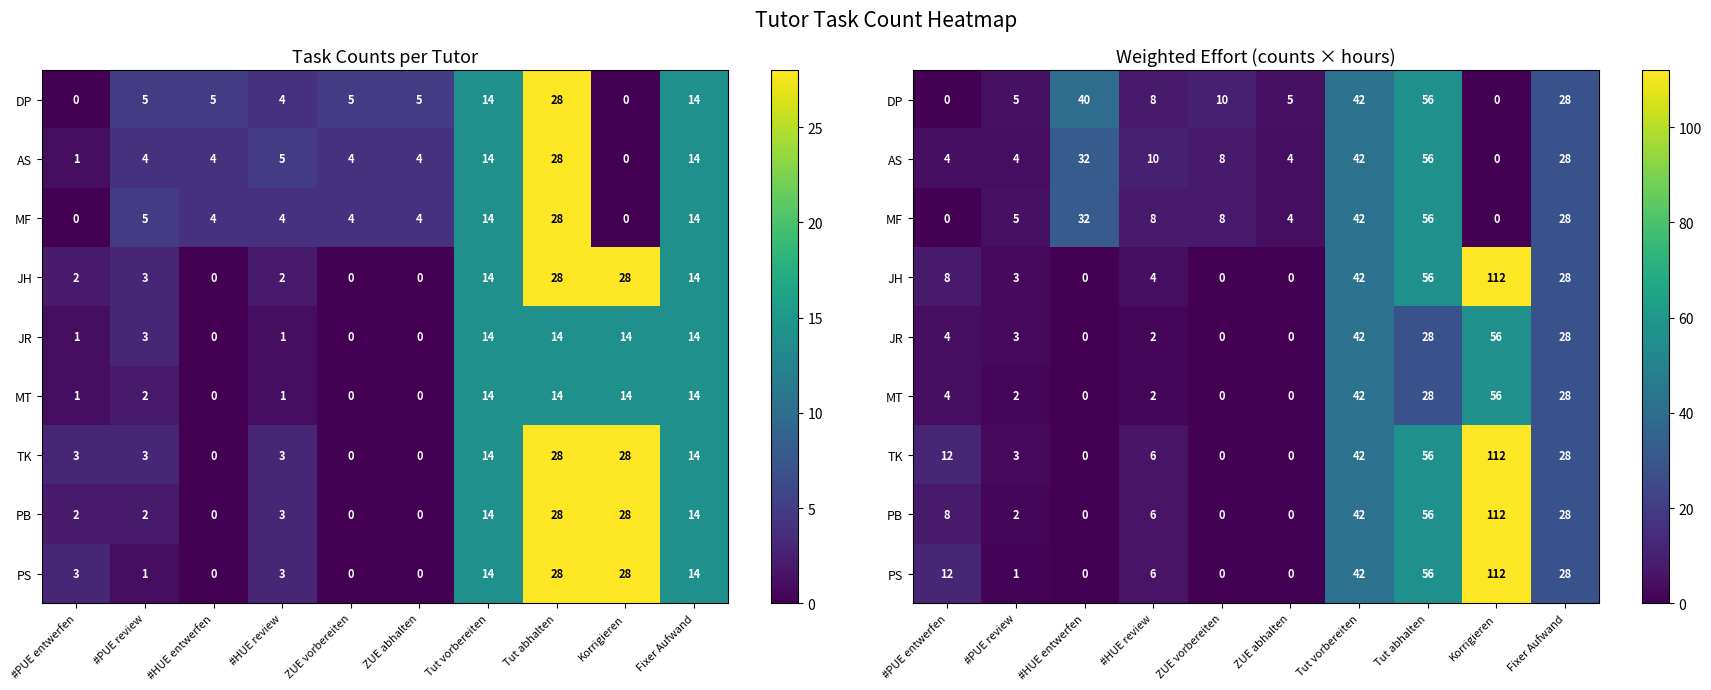

Where does the MF series first go above 8?

#HUE entwerfen